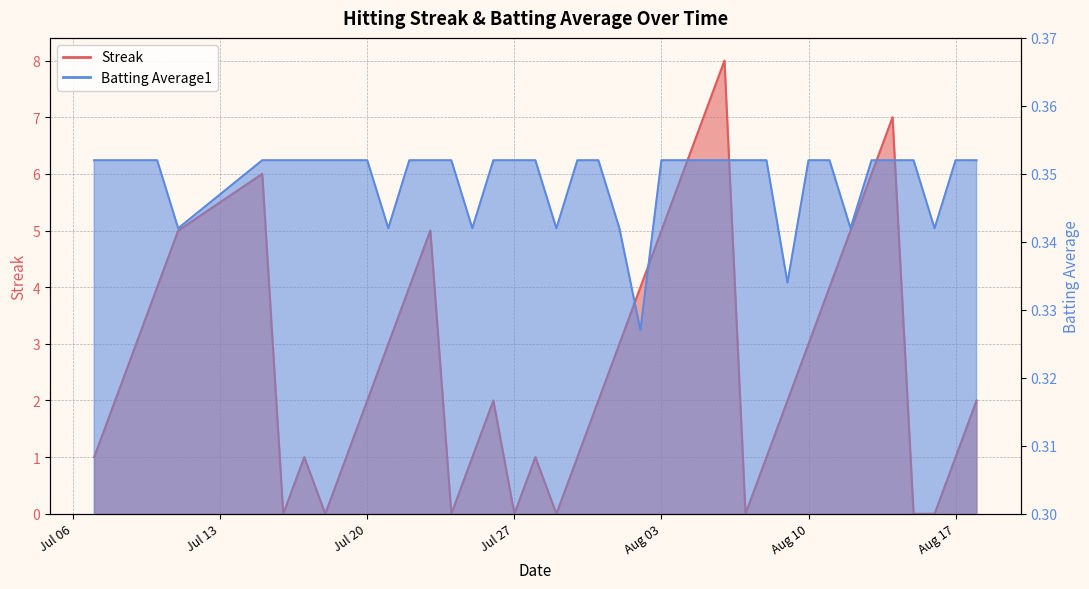

What position from the right is 2010-07-29?

21